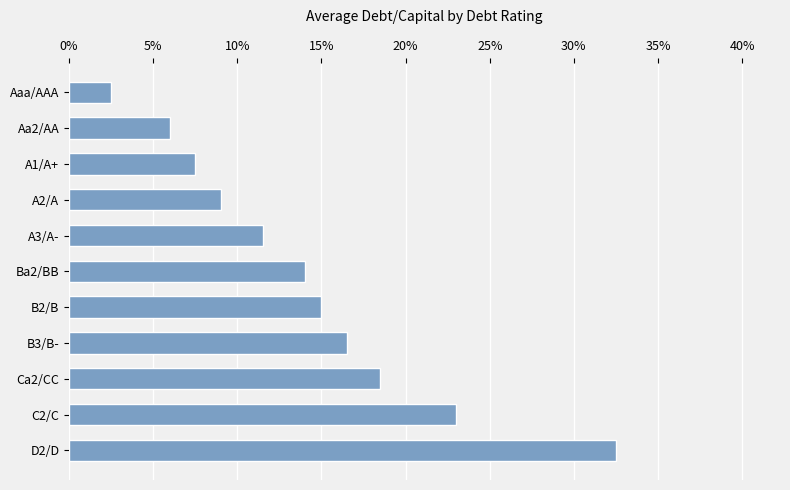

What is the difference between the maximum and minimum values?

0.3